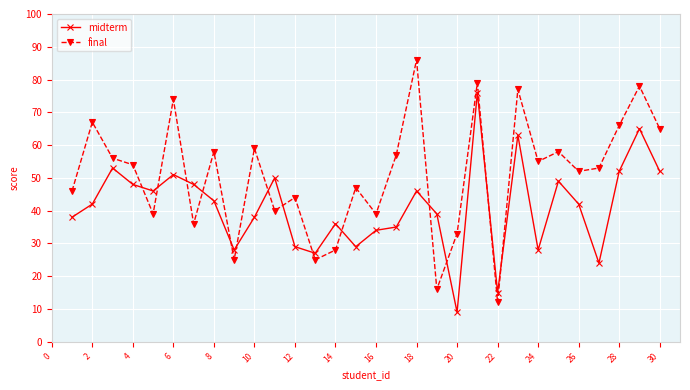

What is the sum of all midterm values?

1235